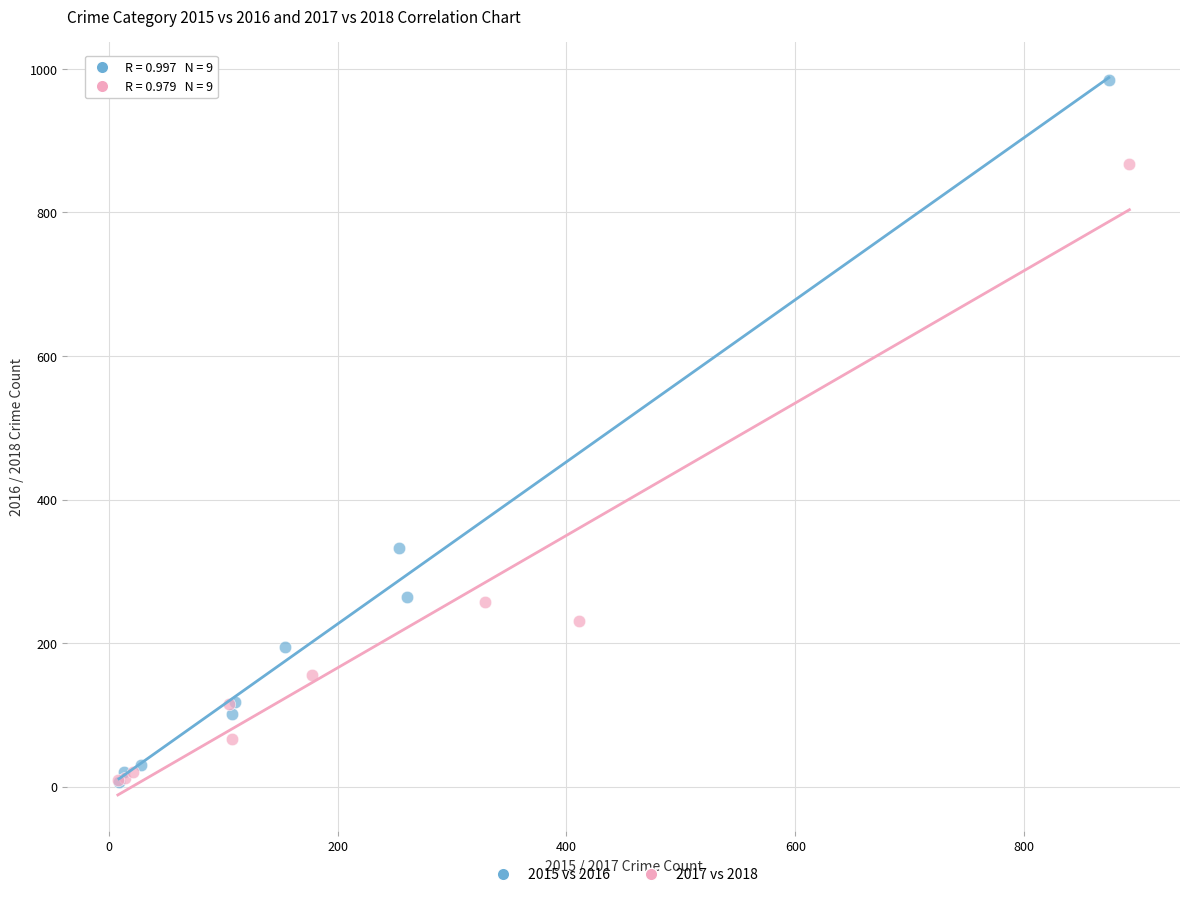

Which series contains the highest Y value?

2015 vs 2016